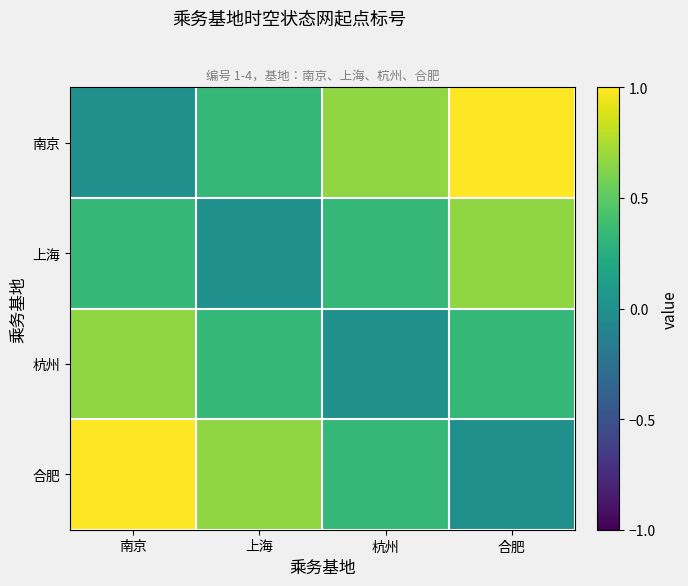

Which series has the largest range (max minus min)?

南京